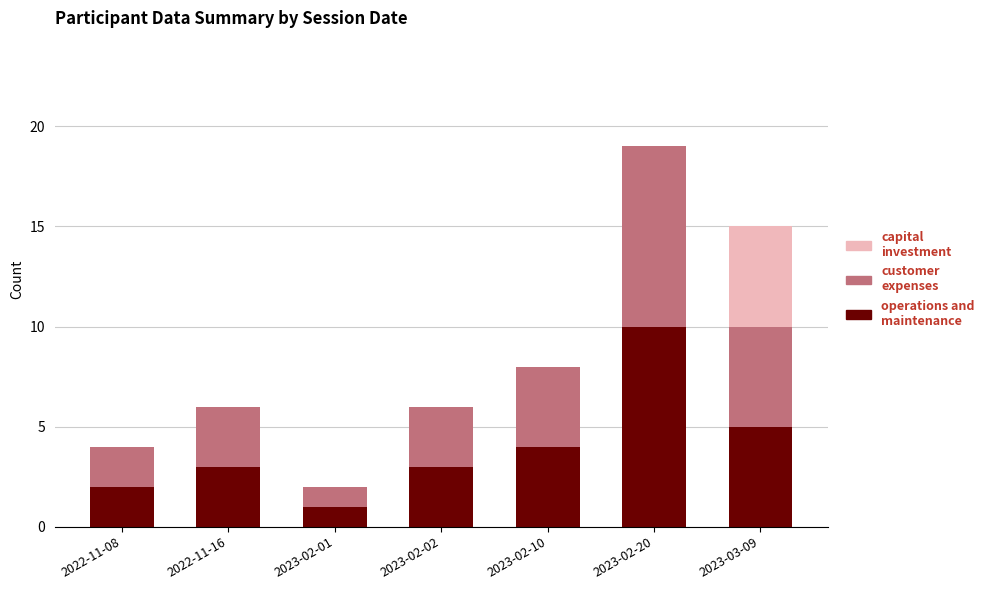

At which category is the sum across all series the highest?

2023-02-20